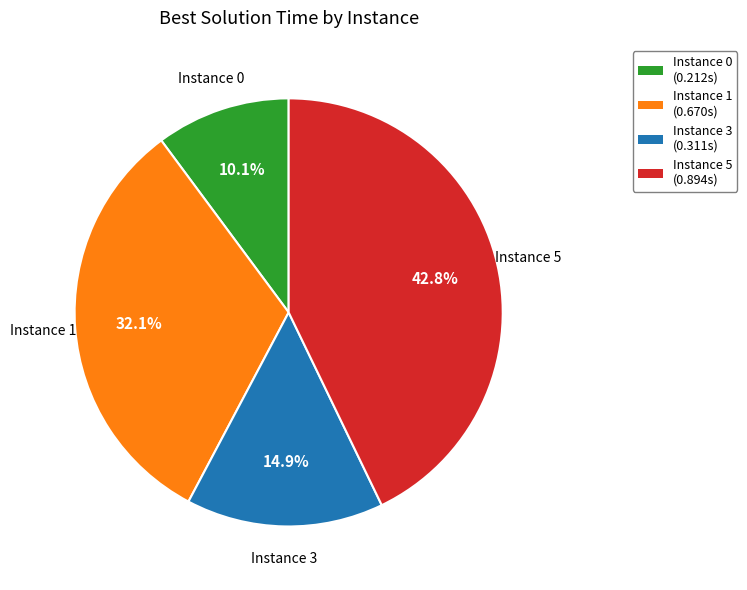

Between Instance 3 and Instance 5, which is larger?

Instance 5